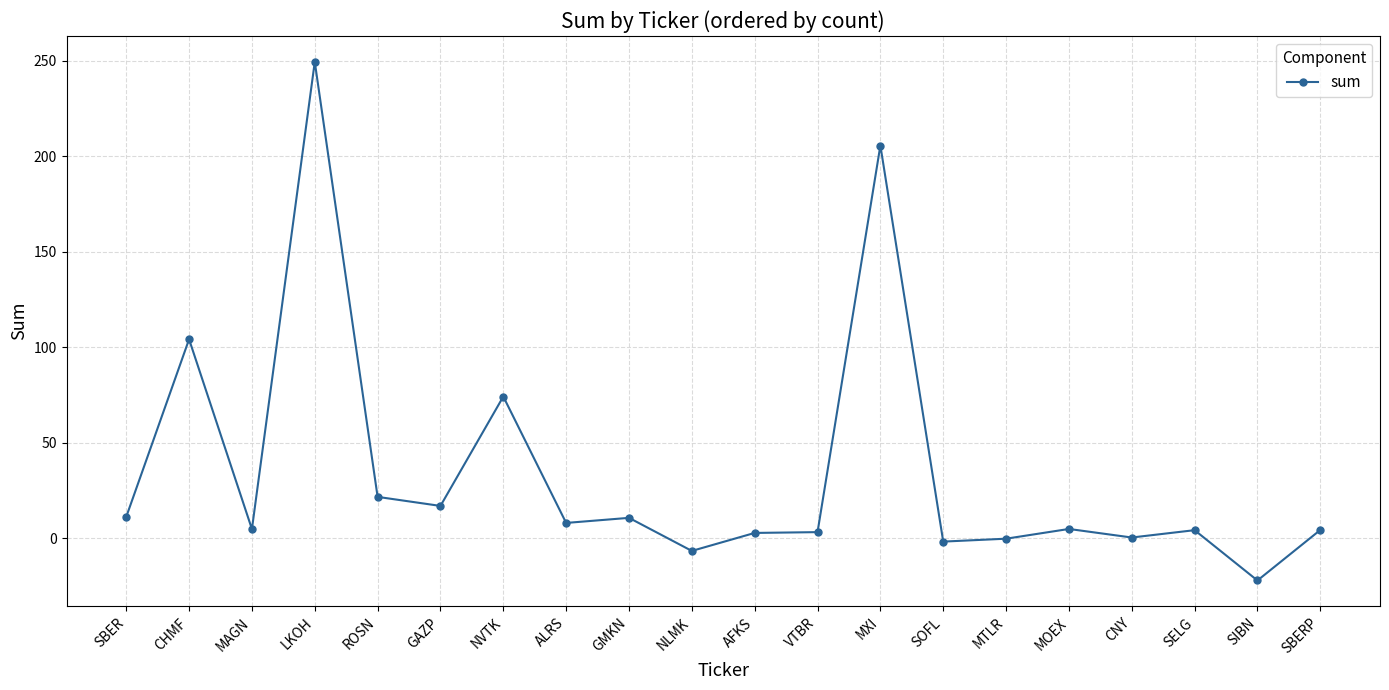

The chart shows a value of 205.7 at MXI. True or false?

True